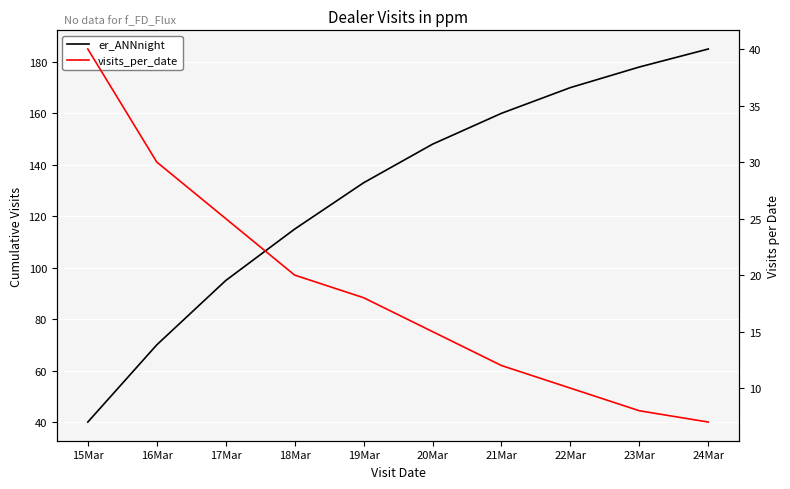

True or false: er_ANNnight has more than 1 interior local peaks.

False